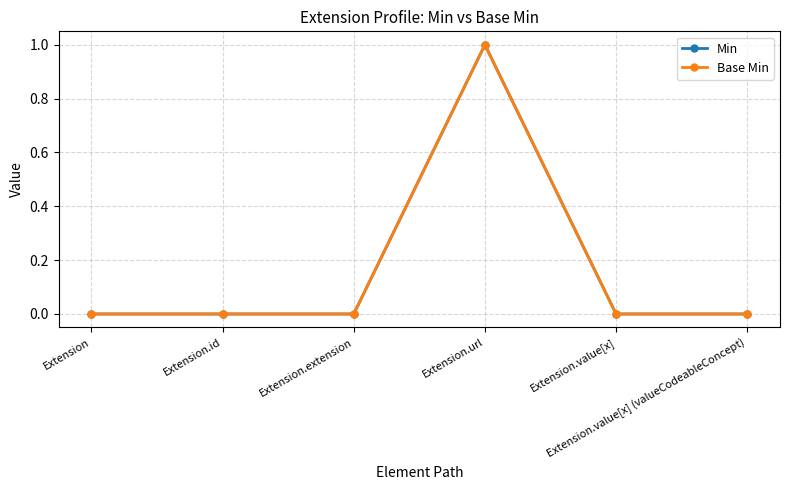

The Base Min series shows -1 at Extension.id. True or false?

False